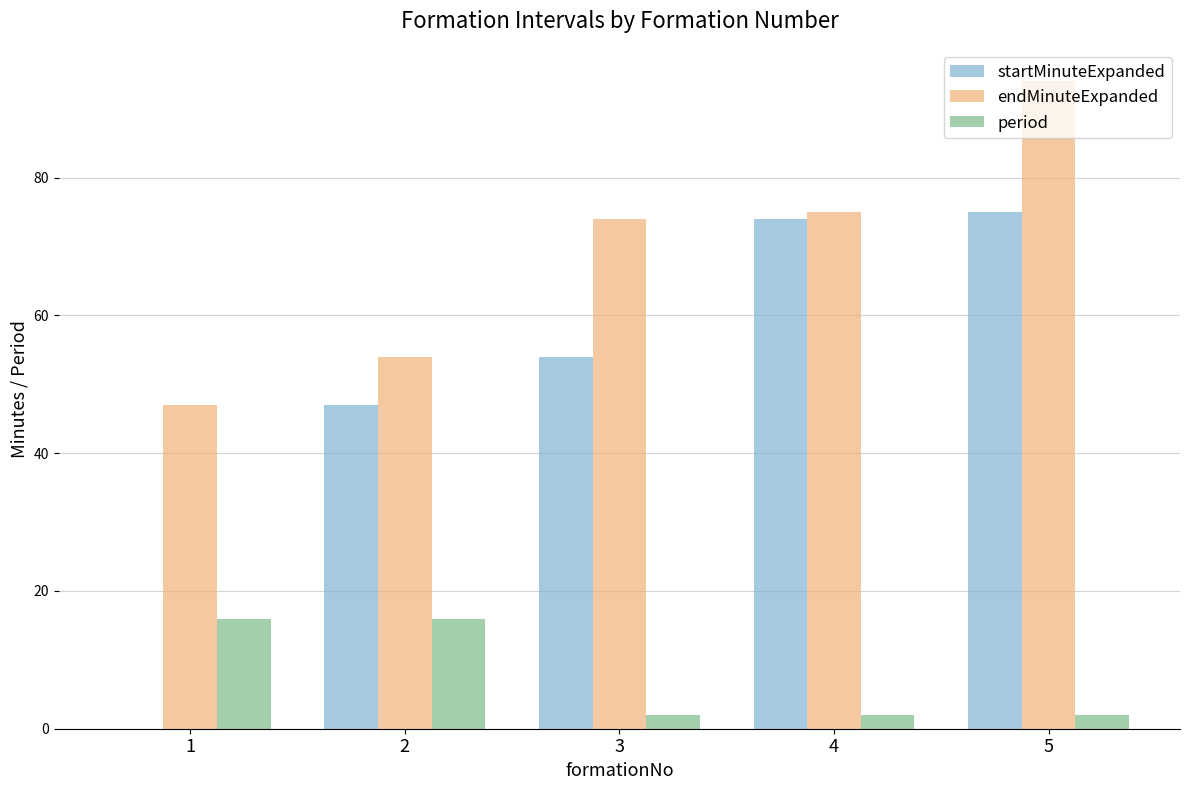

Which series has the largest total across all categories?

endMinuteExpanded